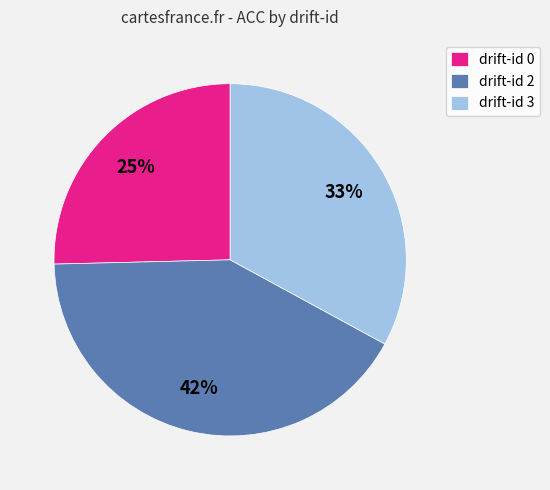

To the nearest percent, what percentage of the pie is drift-id 2?

42%